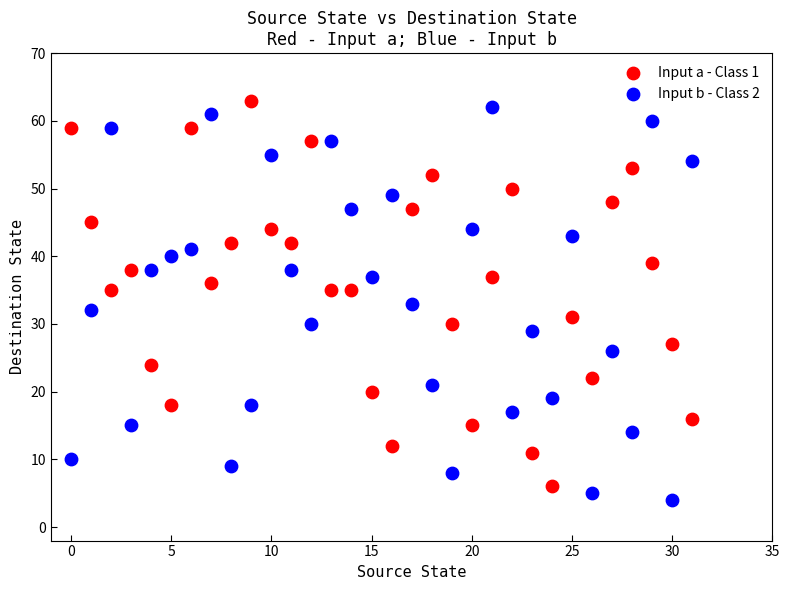

Across all data points, what is the range of Y values (max minus min)?

59